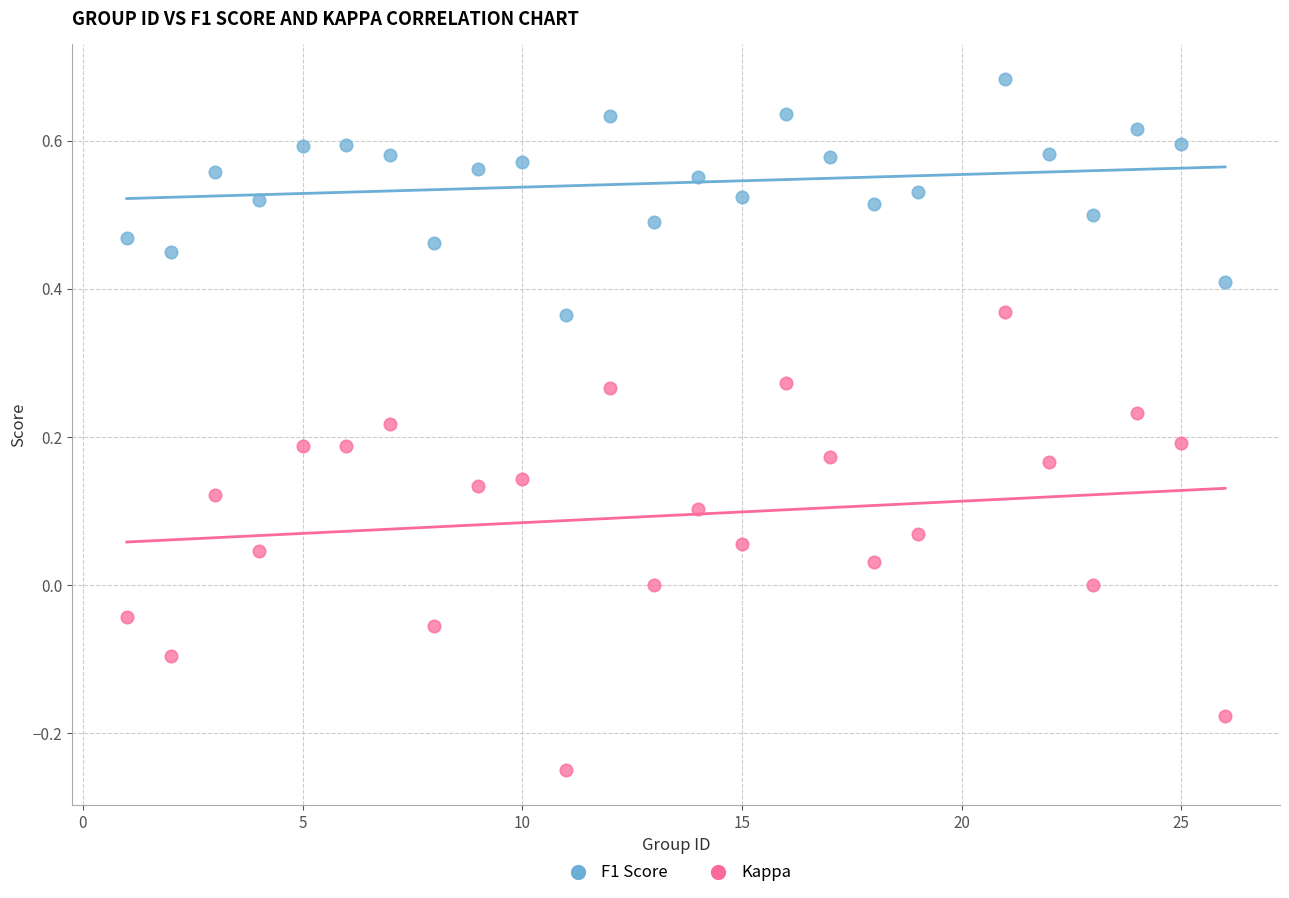

Which series contains the lowest Y value?

Kappa